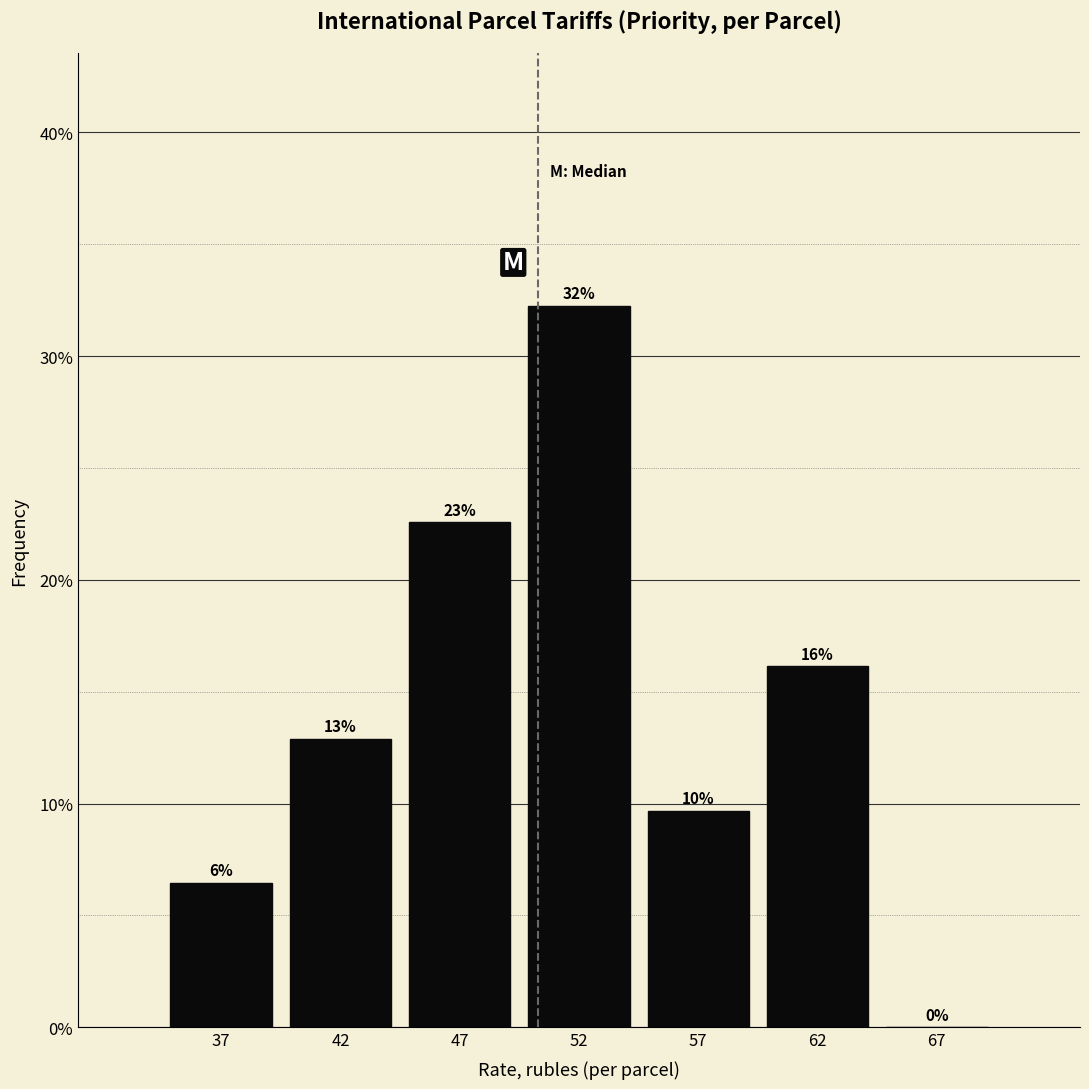

Are the bars horizontal?

No